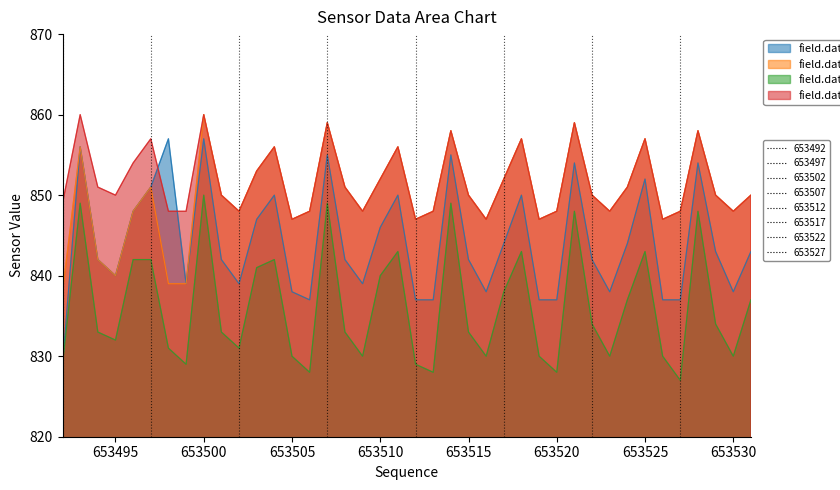

What position from the right is 653505?

27